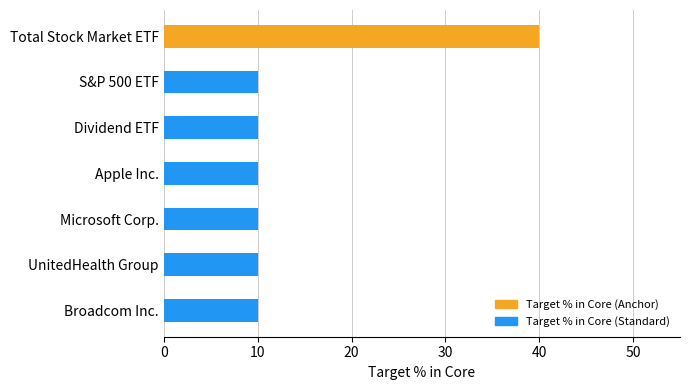

Are the bars grouped side by side (vs. stacked)?

No